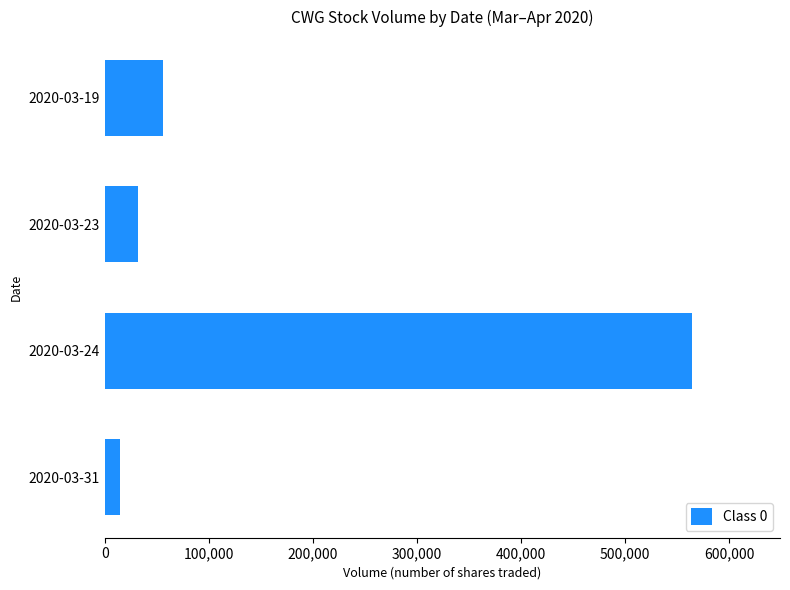

Are the bars horizontal?

Yes